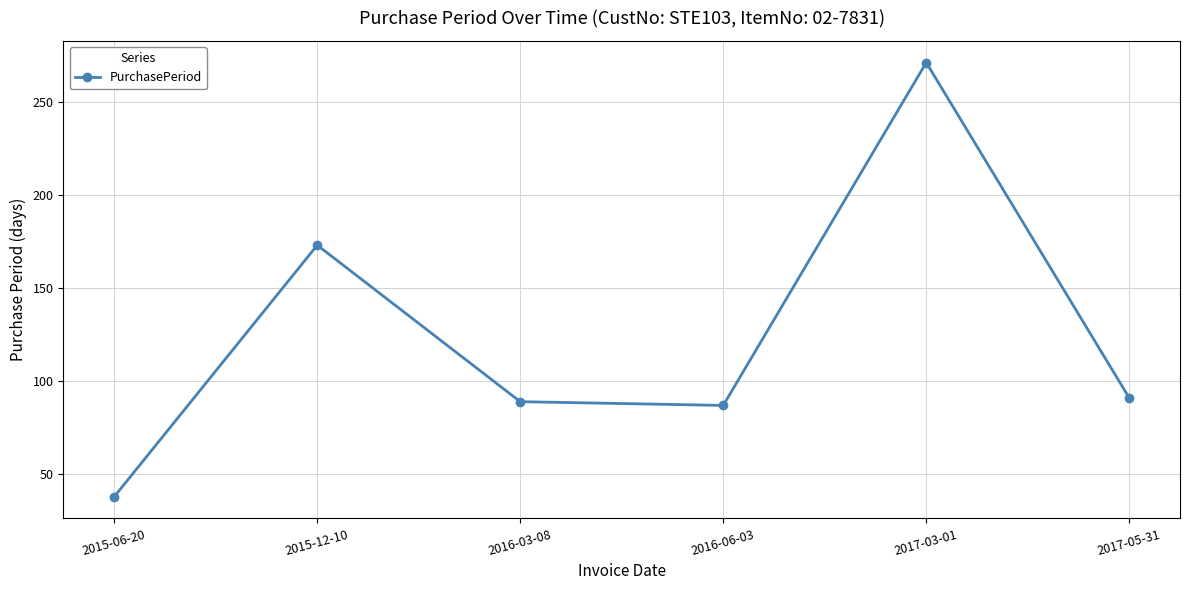

What is the label of the 6th point from the right?

2015-06-20